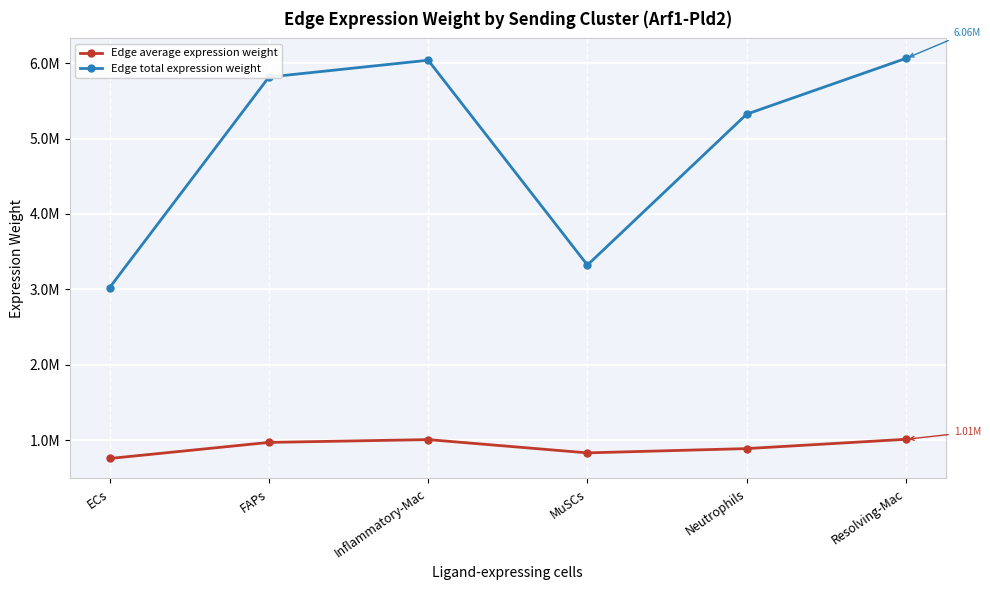

Is this an area chart (filled region under the line)?

No